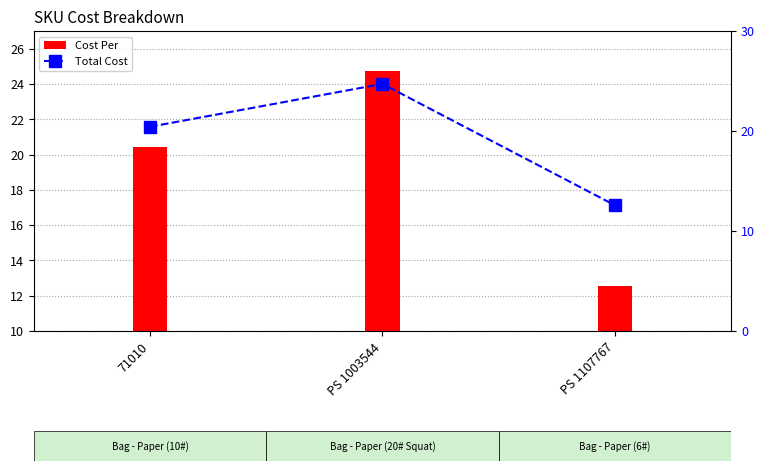

True or false: Cost Per has a value of 24.7 at PS 1003544.

True